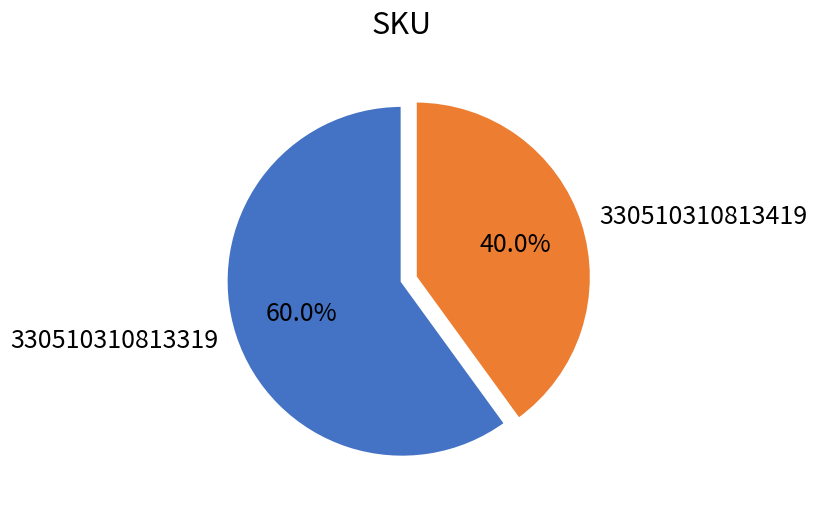

What percentage do 330510310813419 and 330510310813319 together represent?

100.0%